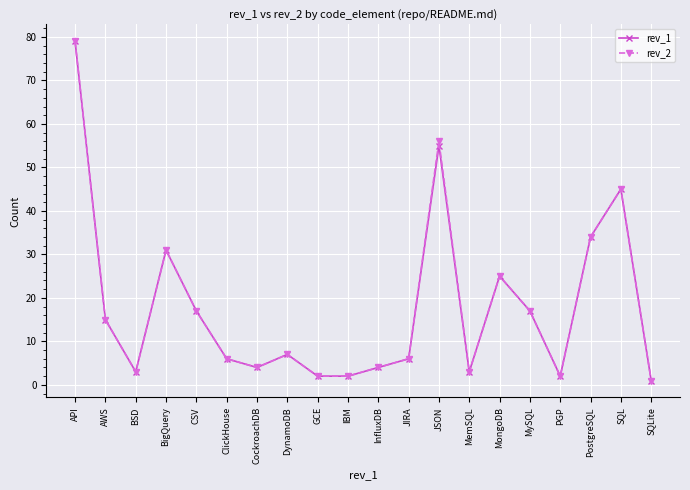

At which label is rev_1 closest to 40?

SQL